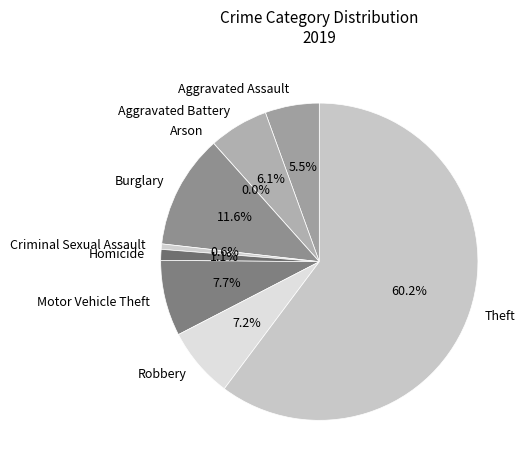

The Aggravated Assault slice represents 1% of the pie. True or false?

False